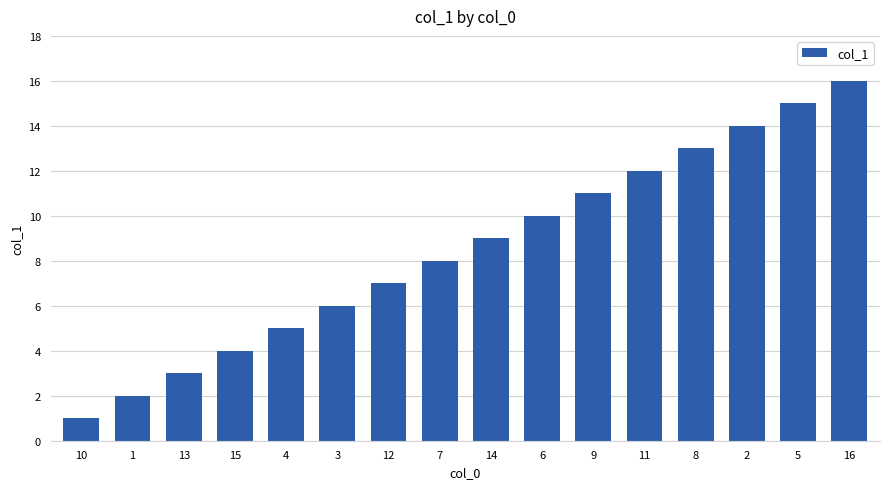

Which label corresponds to the largest value in the chart?

16